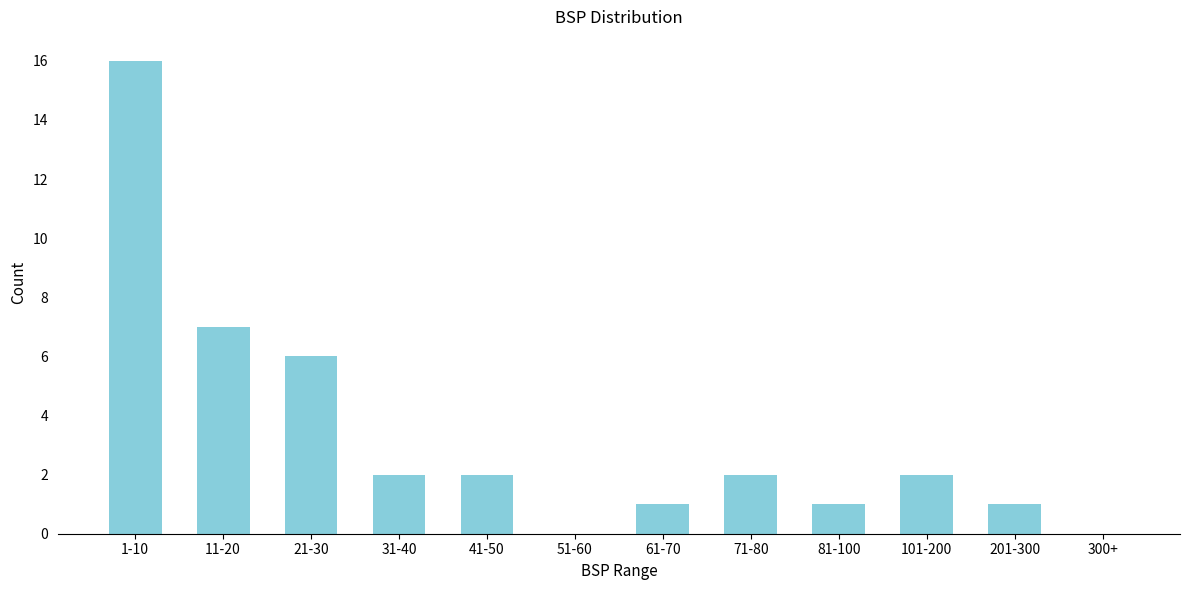

Reading left to right, what are all the values shown in this chart?

1-10=16	11-20=7	21-30=6	31-40=2	41-50=2	51-60=0	61-70=1	71-80=2	81-100=1	101-200=2	201-300=1	300+=0